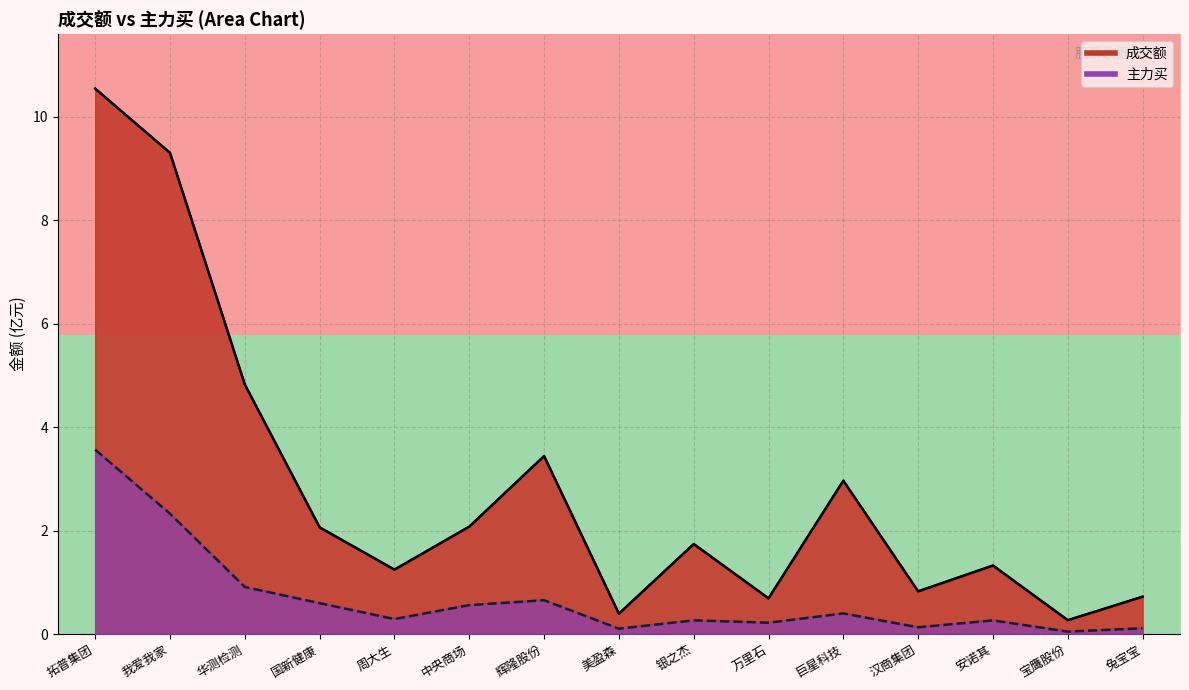

At which label does 主力买 reach its peak?

拓普集团